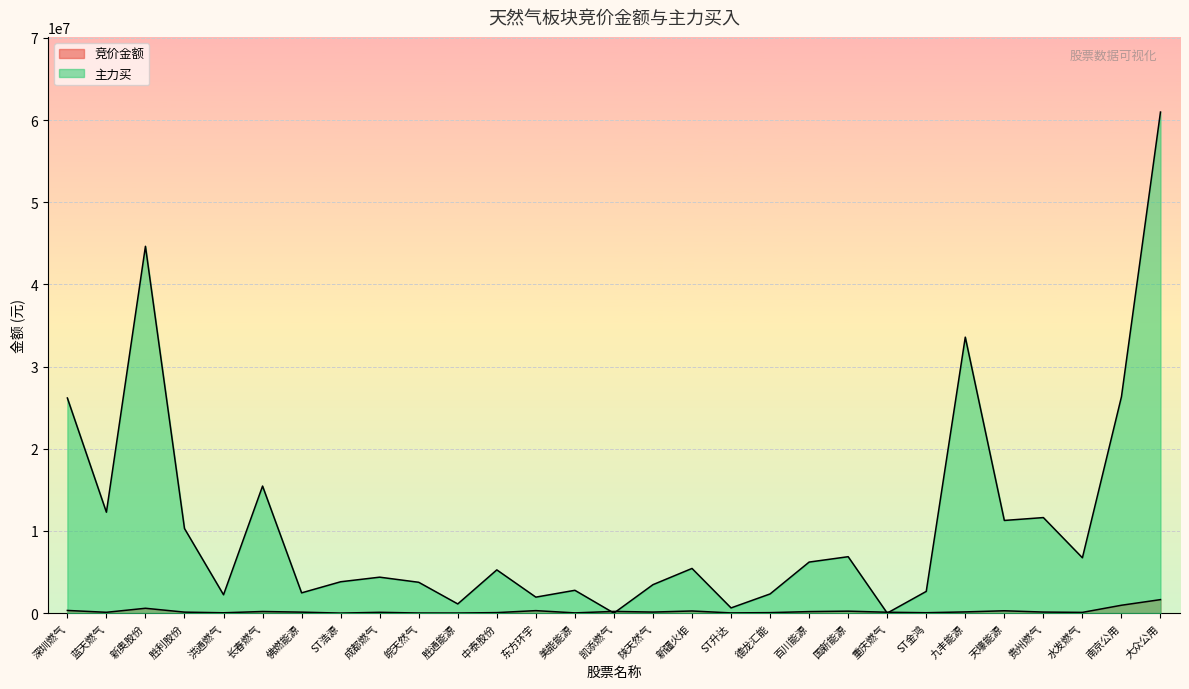

List the labels in order of 竞价金额 value, largest first.

大众公用, 南京公用, 新奥股份, 深圳燃气, 东方环宇, 天壕能源, 新疆火炬, 国新能源, 凯添燃气, 长春燃气, 百川能源, 九丰能源, 贵州燃气, 陕天然气, 佛燃能源, 胜利股份, 重庆燃气, 蓝天燃气, 成都燃气, 水发燃气, 中泰股份, 德龙汇能, ST金鸿, 洪通燃气, 美能能源, ST升达, 皖天然气, 胜通能源, ST浩源